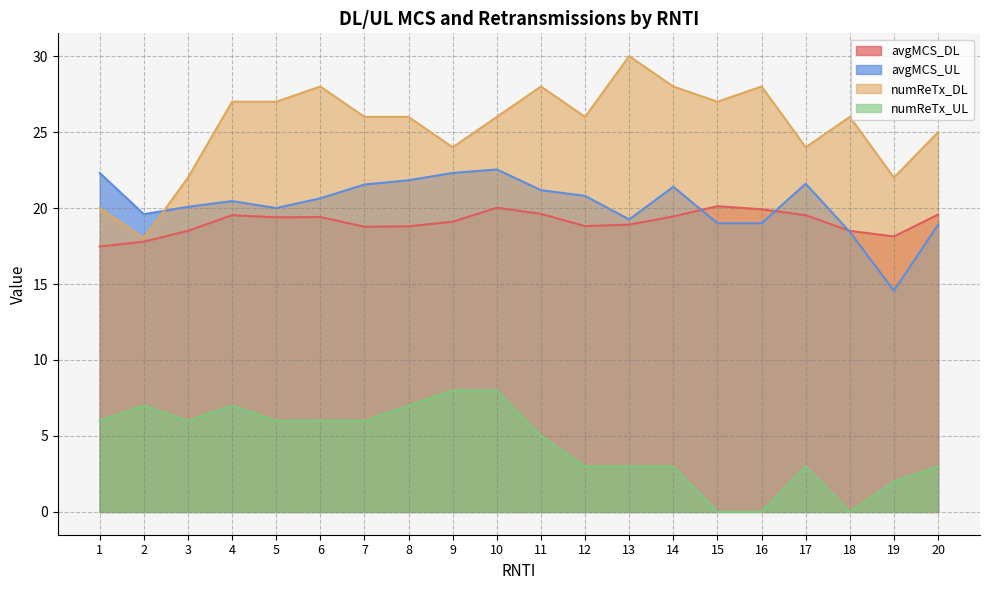

How many values in the numReTx_DL series exceed 26?

8